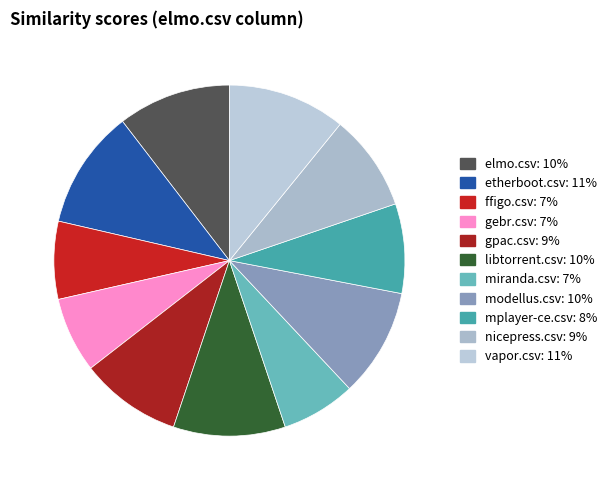

Does elmo.csv account for over 50% of the chart?

No